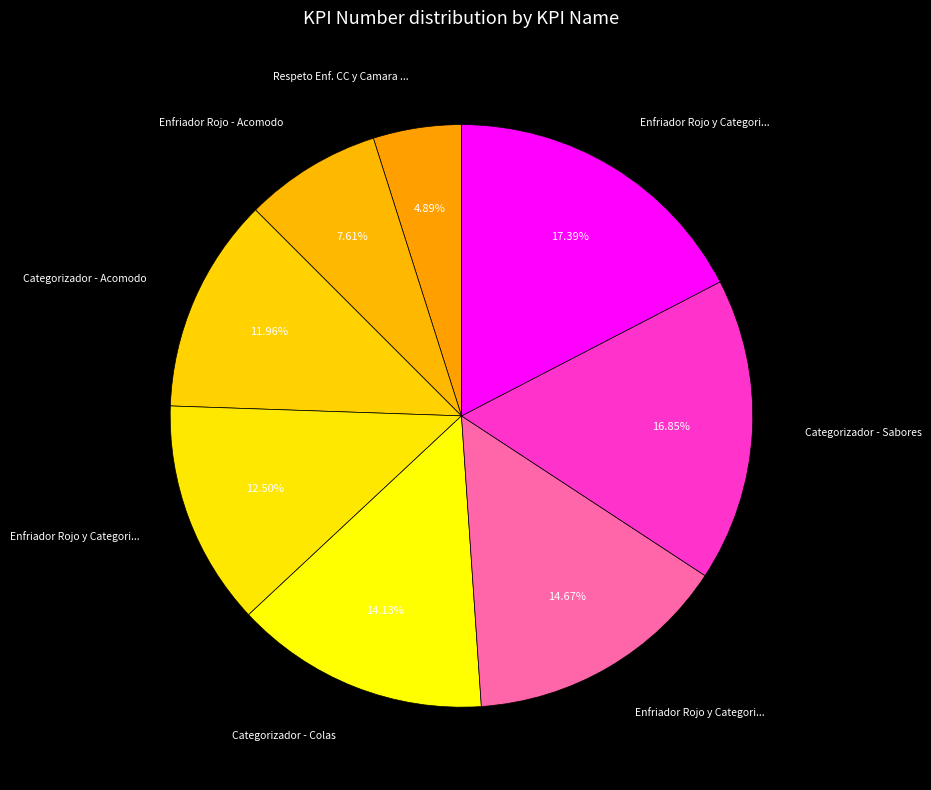

How many slices are in this pie chart?

8